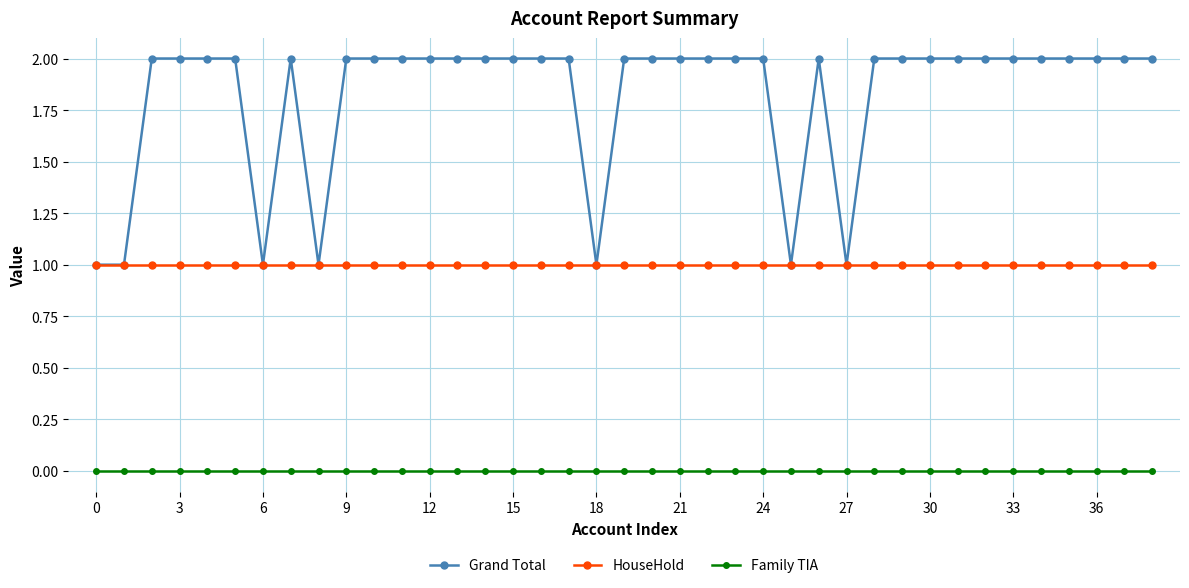

True or false: Family TIA and HouseHold cross at least once.

False